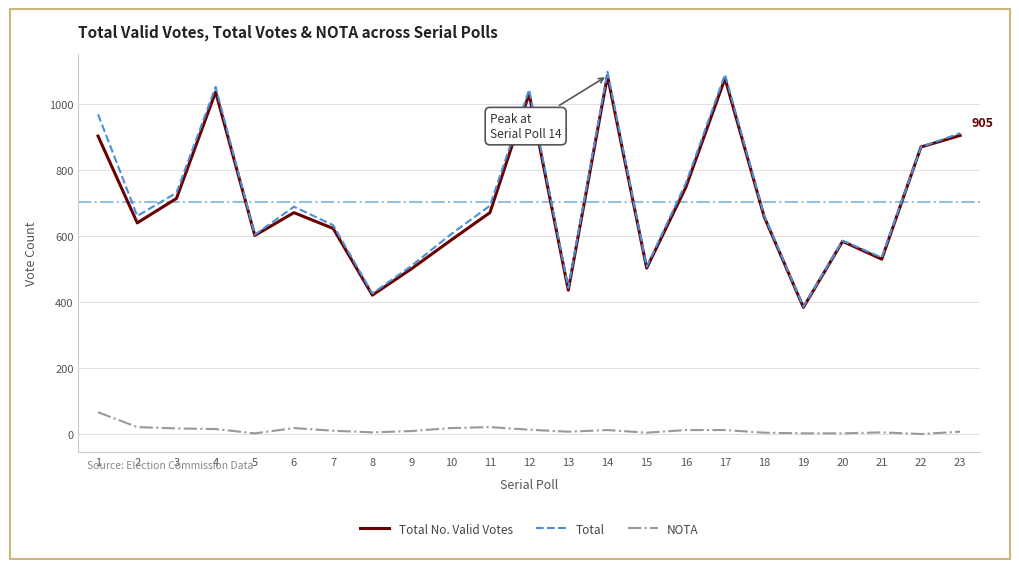

What is the spread (max minus min) of values at 11?

671